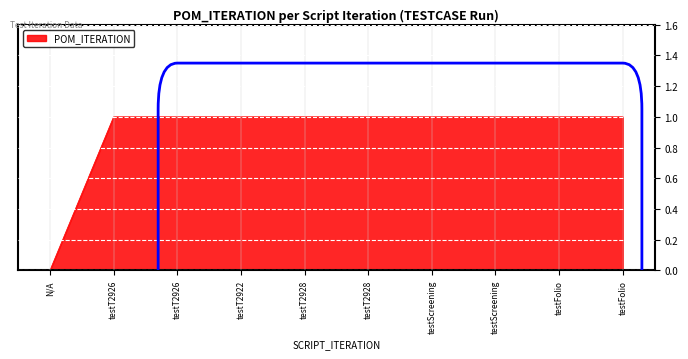

How many lines are shown in the chart?

1